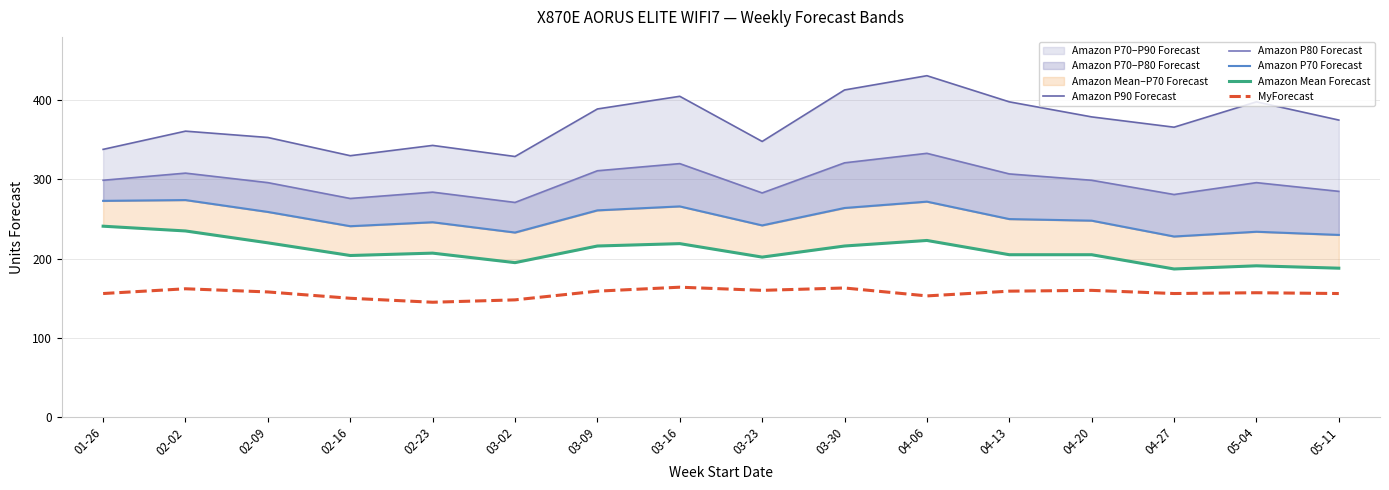

List the series in order of their peak value, lowest first.

MyForecast, Amazon Mean Forecast, Amazon P70 Forecast, Amazon P80 Forecast, Amazon P90 Forecast